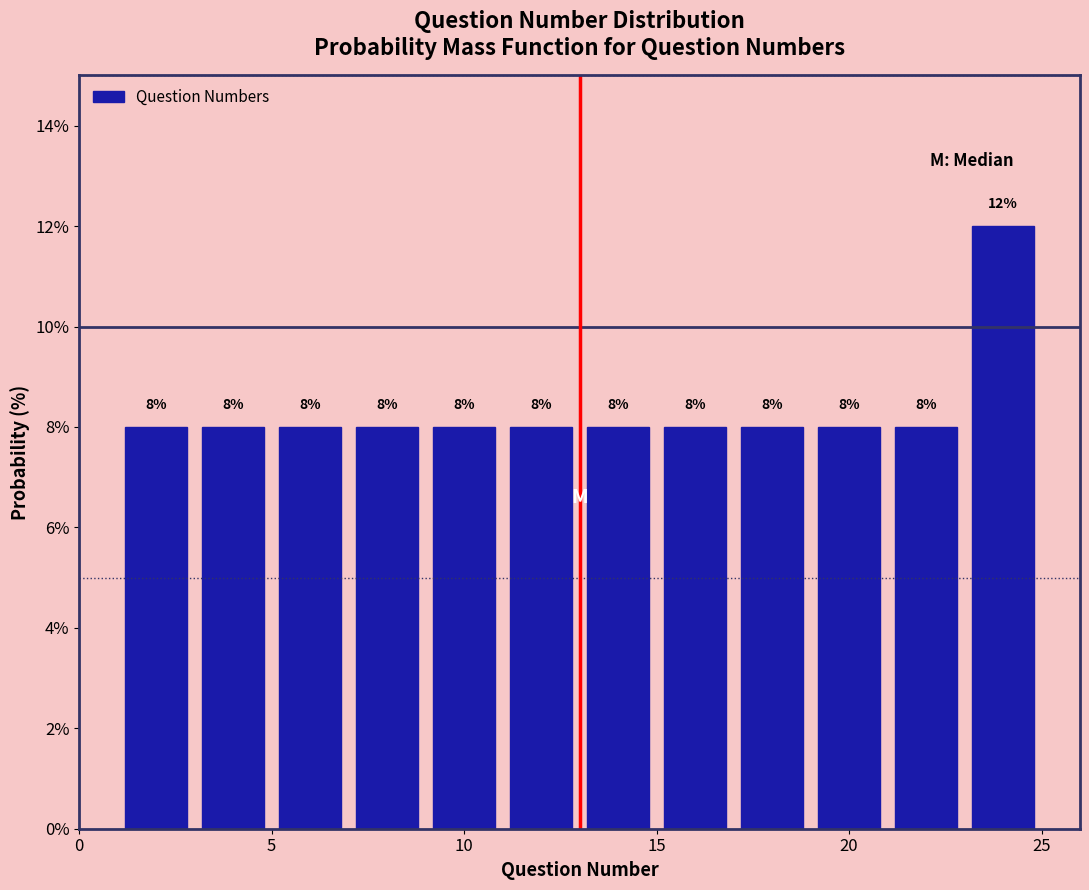

Reading left to right, transcribe this chart: for each bar, give the range it covers on the x-axis and its height.

1 to 3: 8
3 to 5: 8
5 to 7: 8
7 to 9: 8
9 to 11: 8
11 to 13: 8
13 to 15: 8
15 to 17: 8
17 to 19: 8
19 to 21: 8
21 to 23: 8
23 to 25: 12